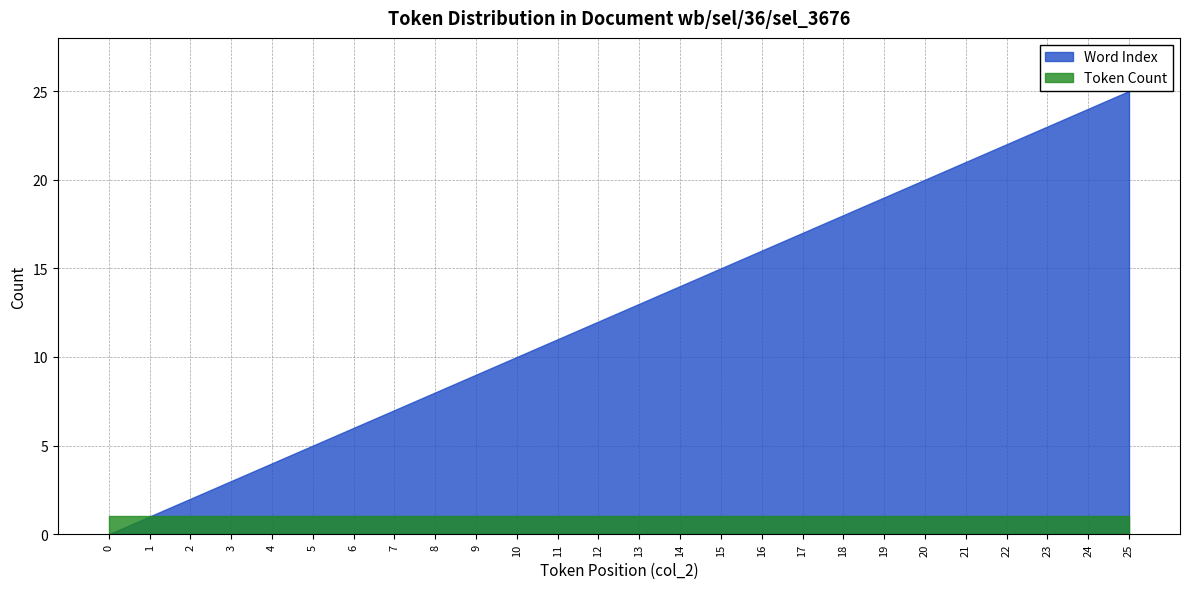

How many positive values does the Word Index series have?

25